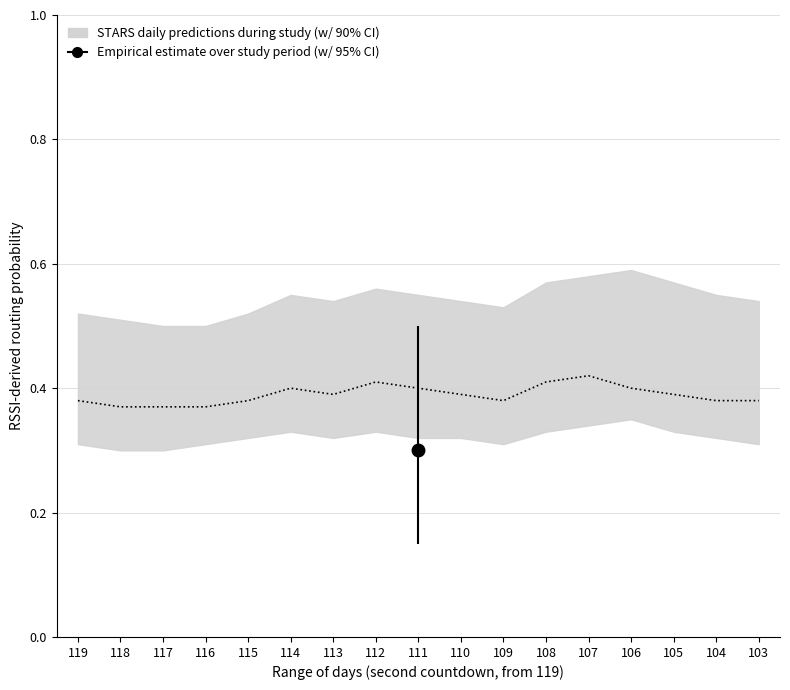

What is the approximate value of upper_ci at 106?

0.6